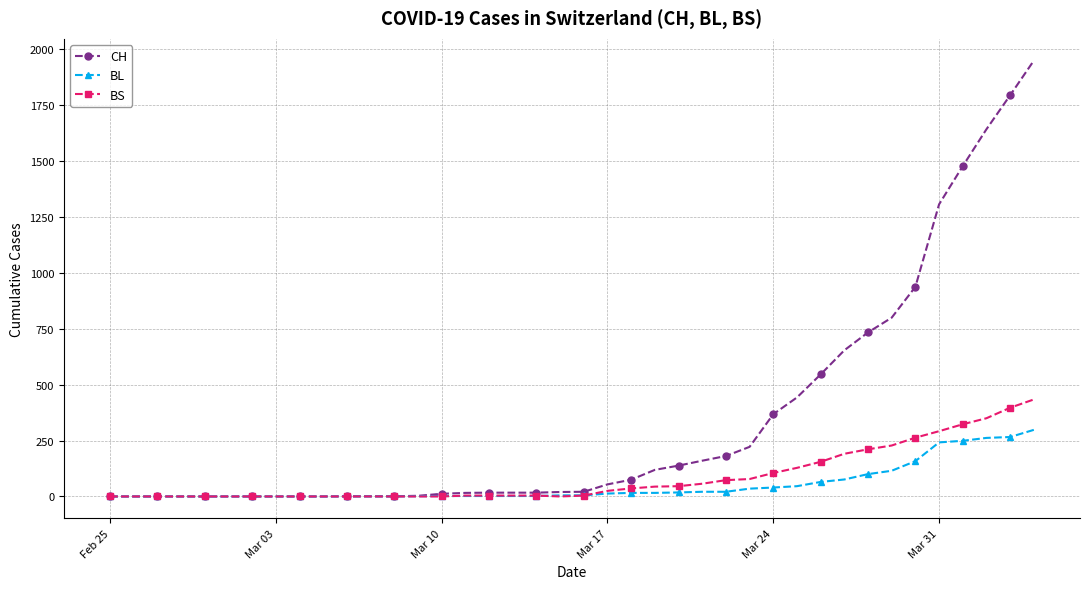

At how many categories does at least one series exceed 899?

6